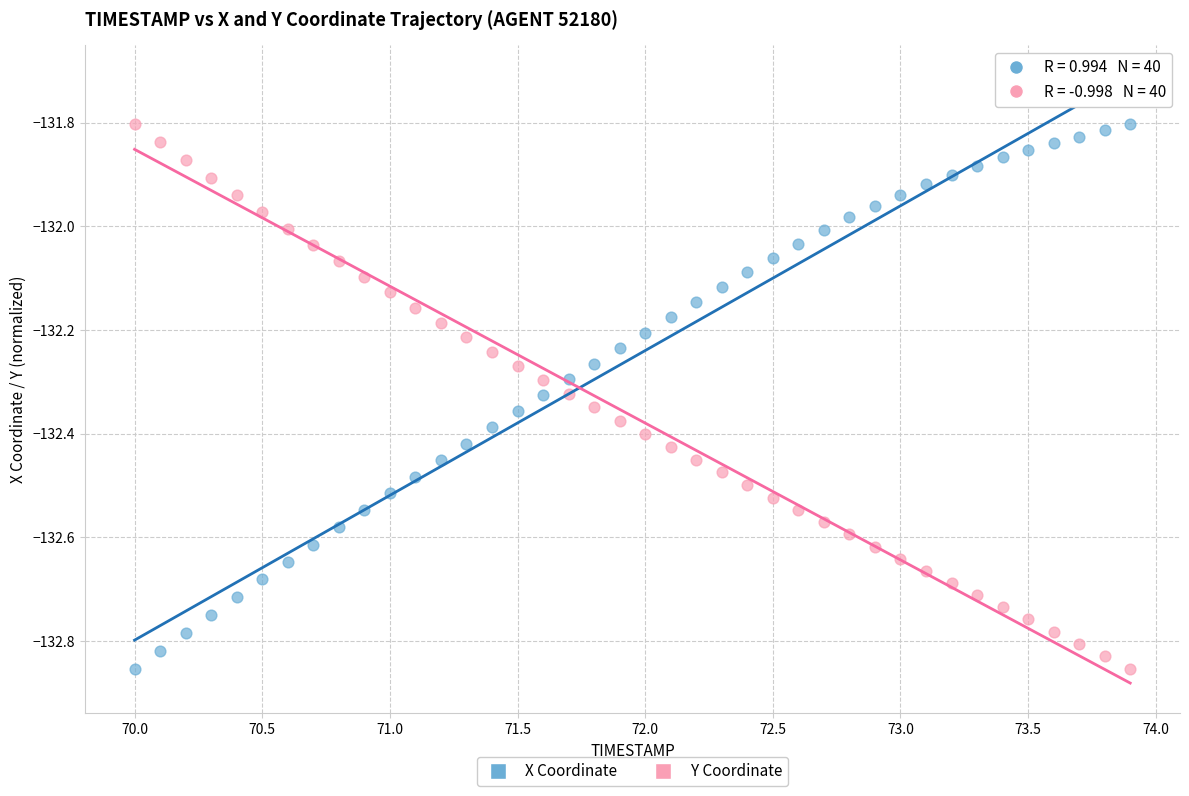

Across all data points, what is the range of X values (max minus min)?

3.9